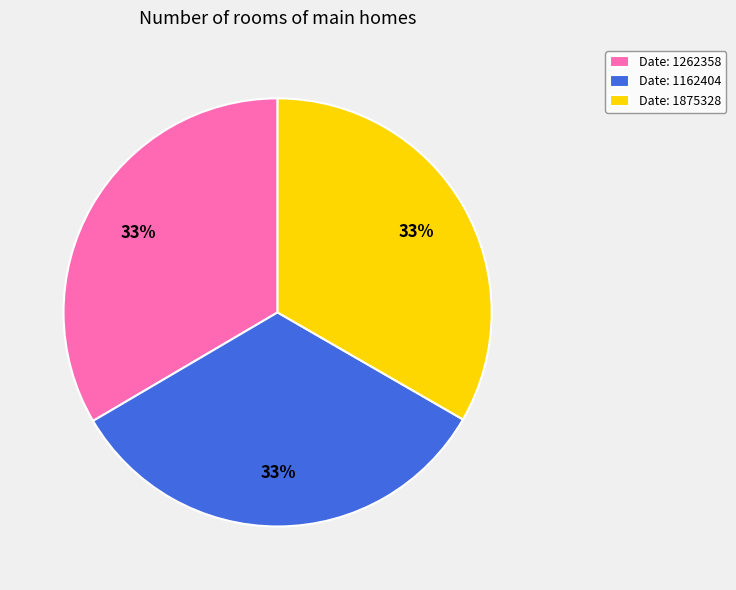

To the nearest percent, what portion does Date: 1875328 represent?

33%